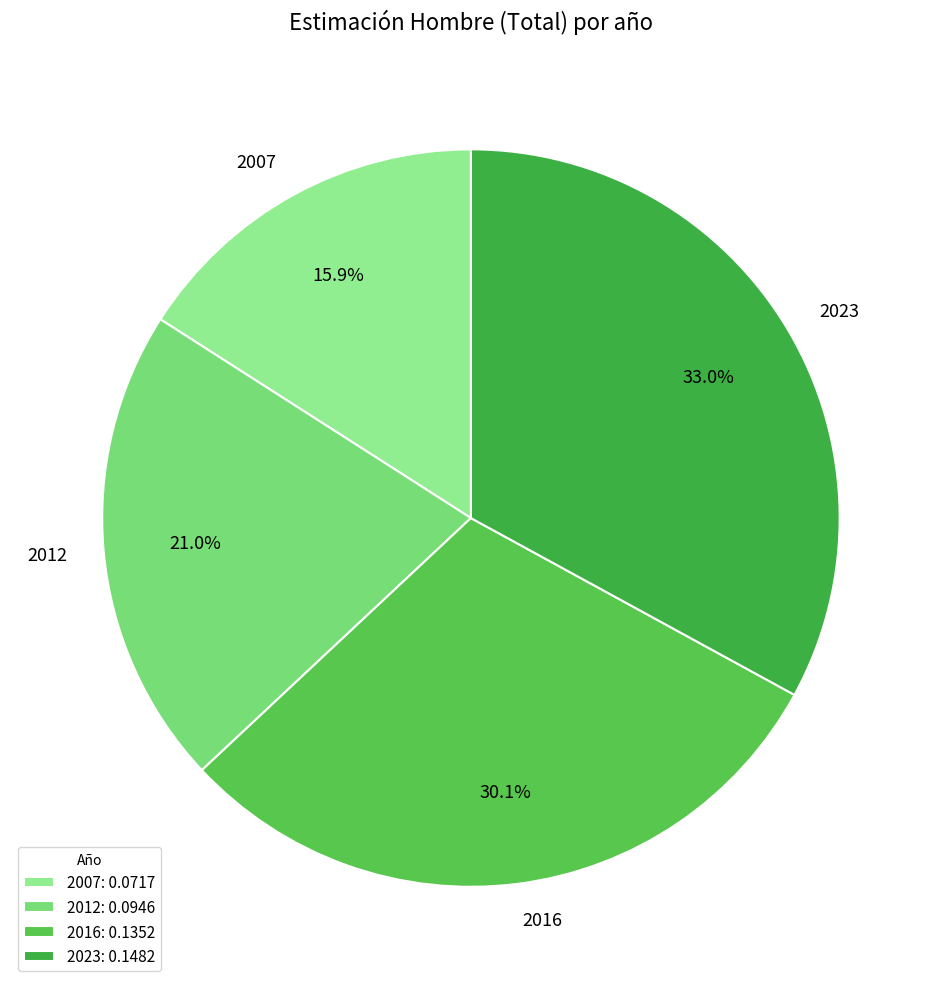

Which has a higher value, 2007 or 2012?

2012